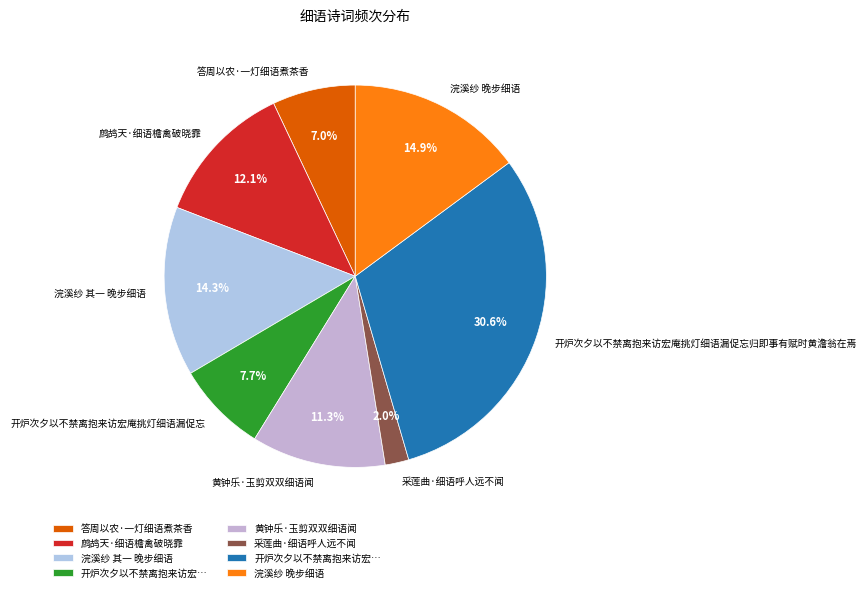

Which has a higher value, 开炉次夕以不禁离抱来访宏庵挑灯细语漏促忘归即事有赋时黄澹翁在焉 or 浣溪纱 其一 晚步细语?

开炉次夕以不禁离抱来访宏庵挑灯细语漏促忘归即事有赋时黄澹翁在焉